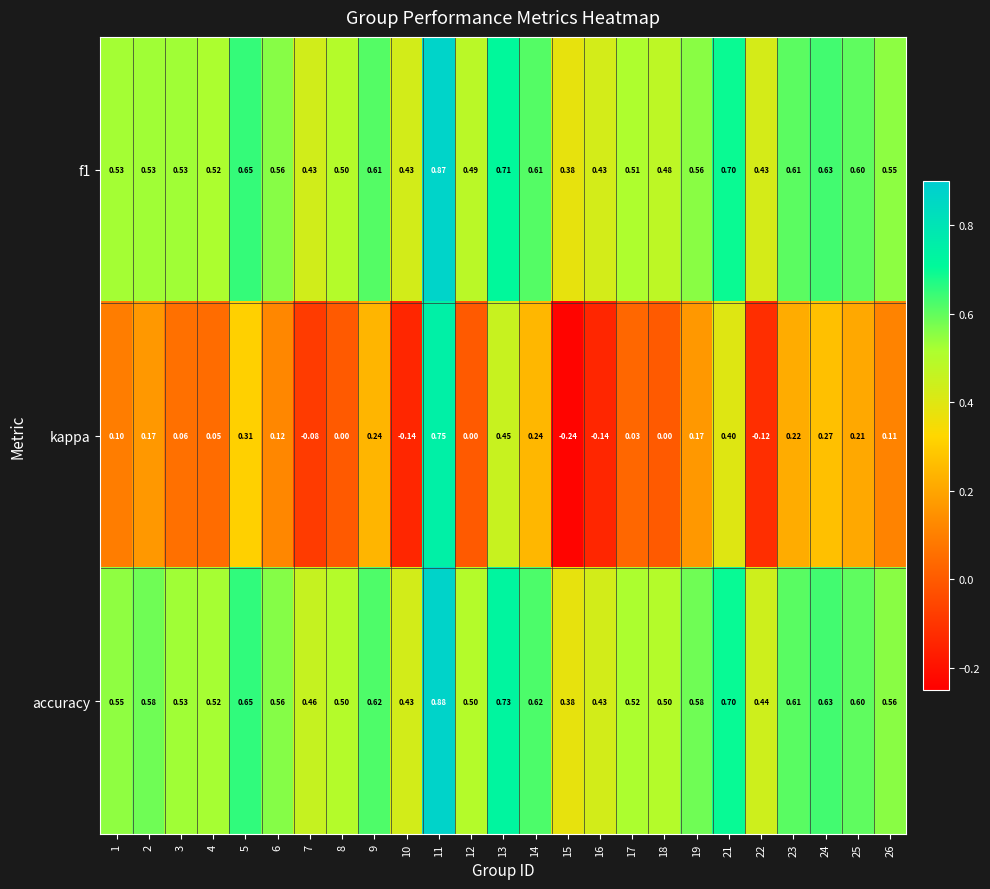

Which series has the largest range (max minus min)?

kappa